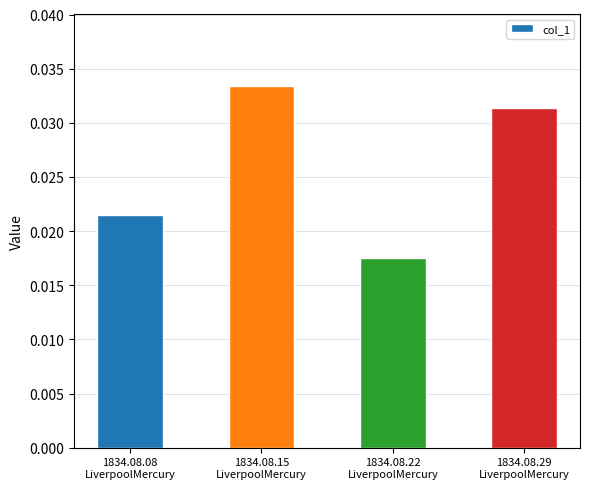

What is the label of the 3rd bar from the right?

1834.08.15
LiverpoolMercury